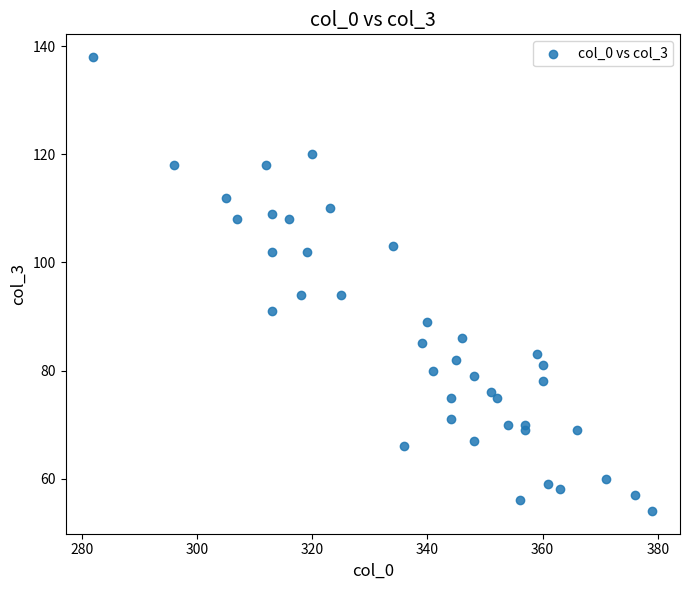

What is the range of X values (max minus min)?

97